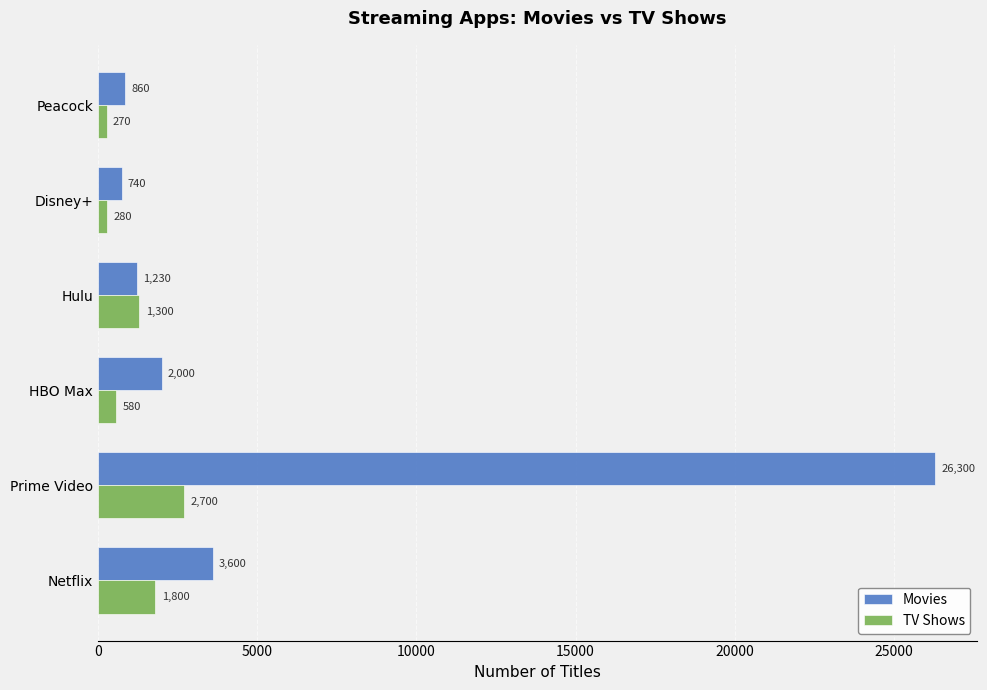

What are all the series names shown in the legend?

Movies, TV Shows